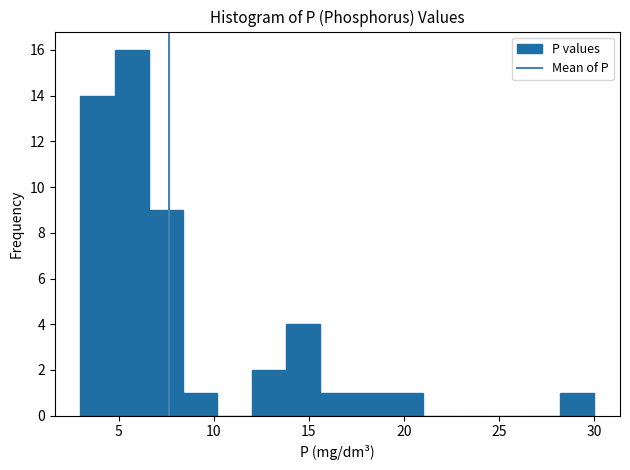

Around what value on the x-axis is the tallest bar? Give the approximate position of its centre, as read against the axis.

5.5